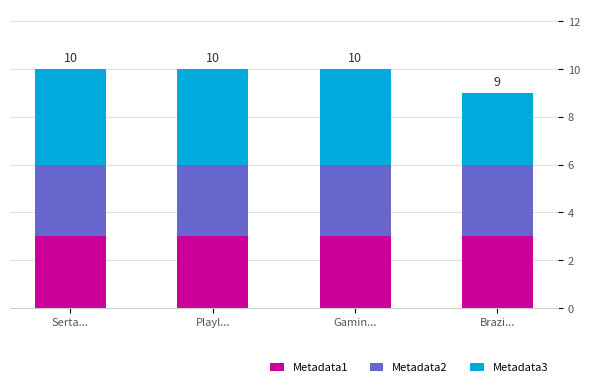

What is the lowest value of the Metadata1 series?

3